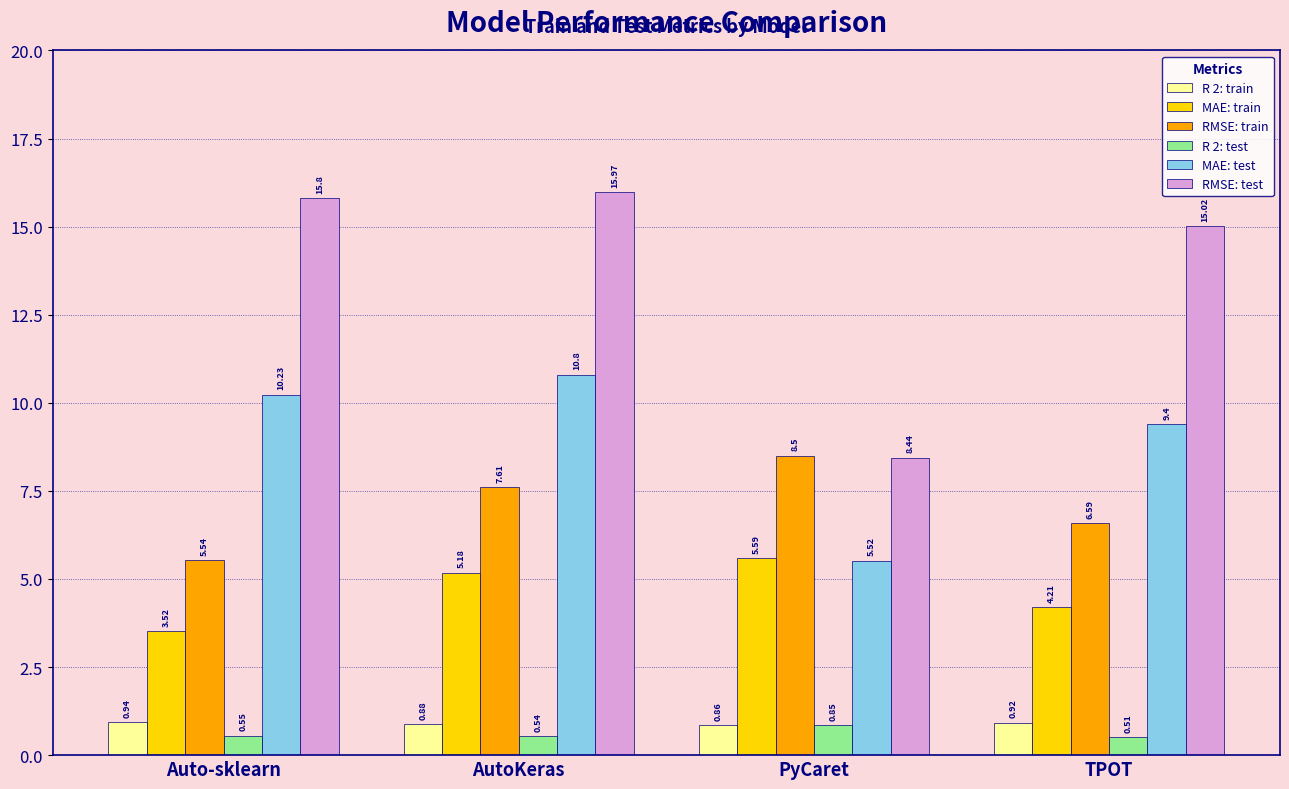

How many categories are shown in the chart?

4